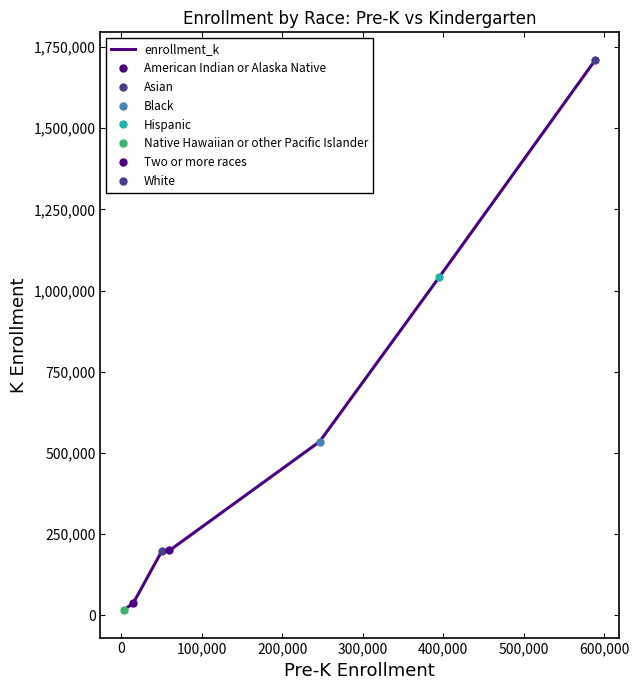

What is the highest value of the enrollment_k series?

1710823